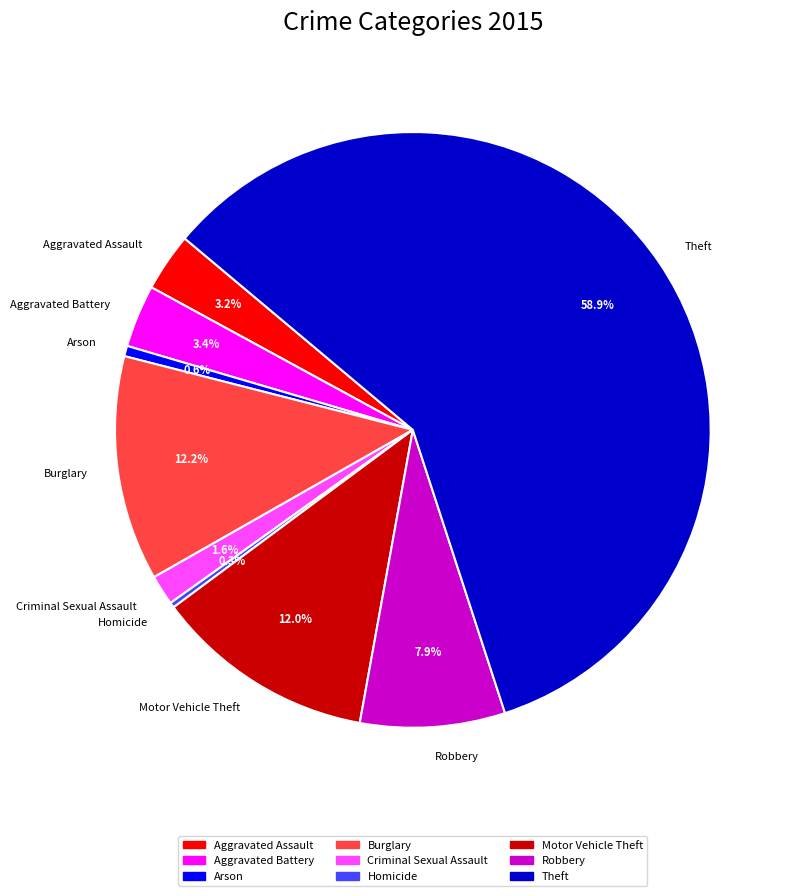

Which slice is the largest?

Theft